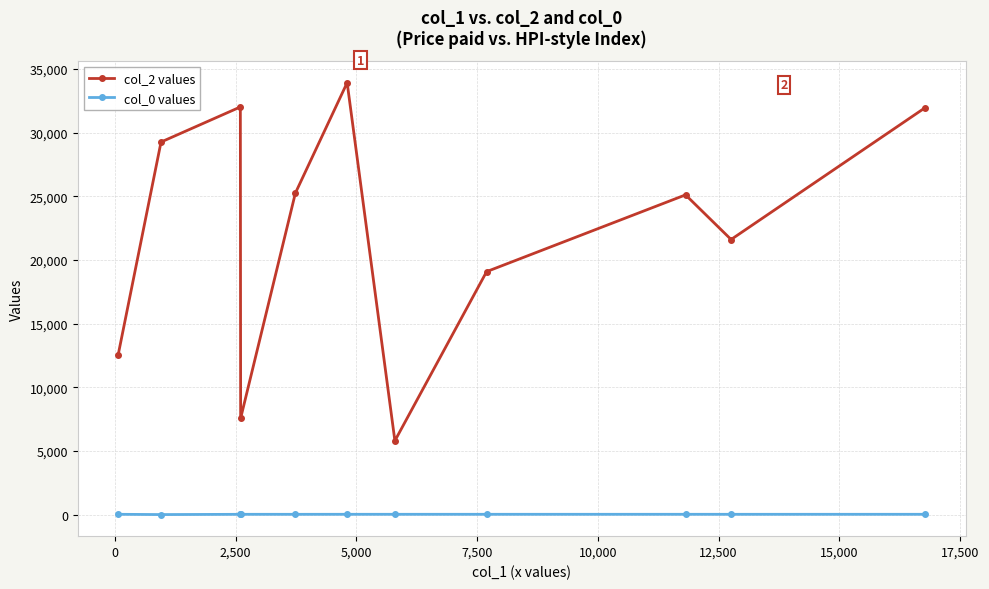

Rank the series by their maximum value, from lowest to highest.

col_0 values, col_2 values